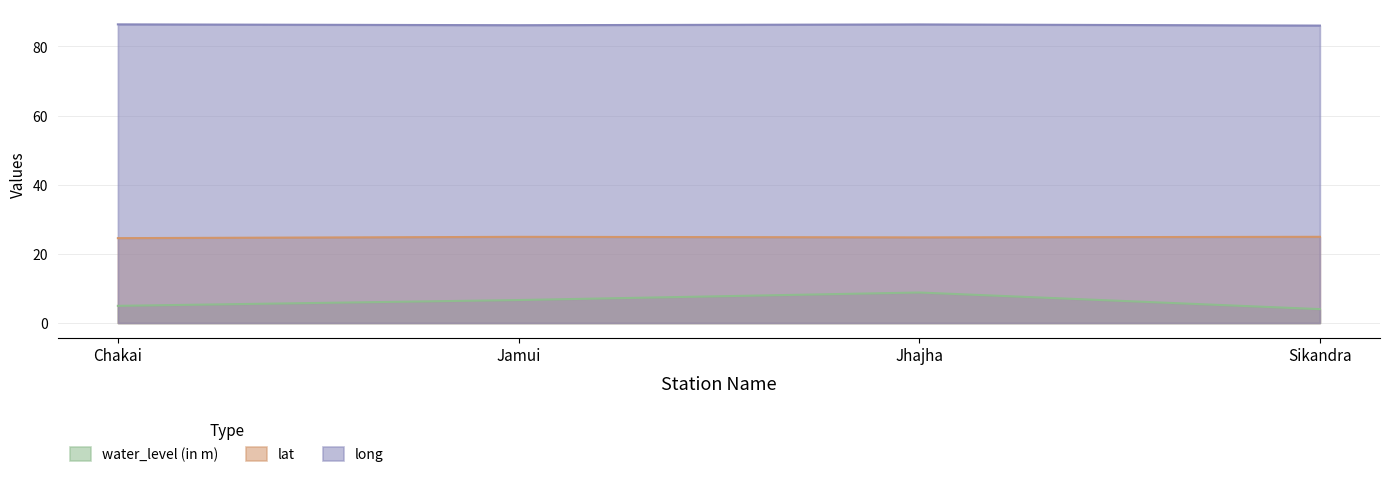

At which category is the sum across all series the highest?

Jhajha